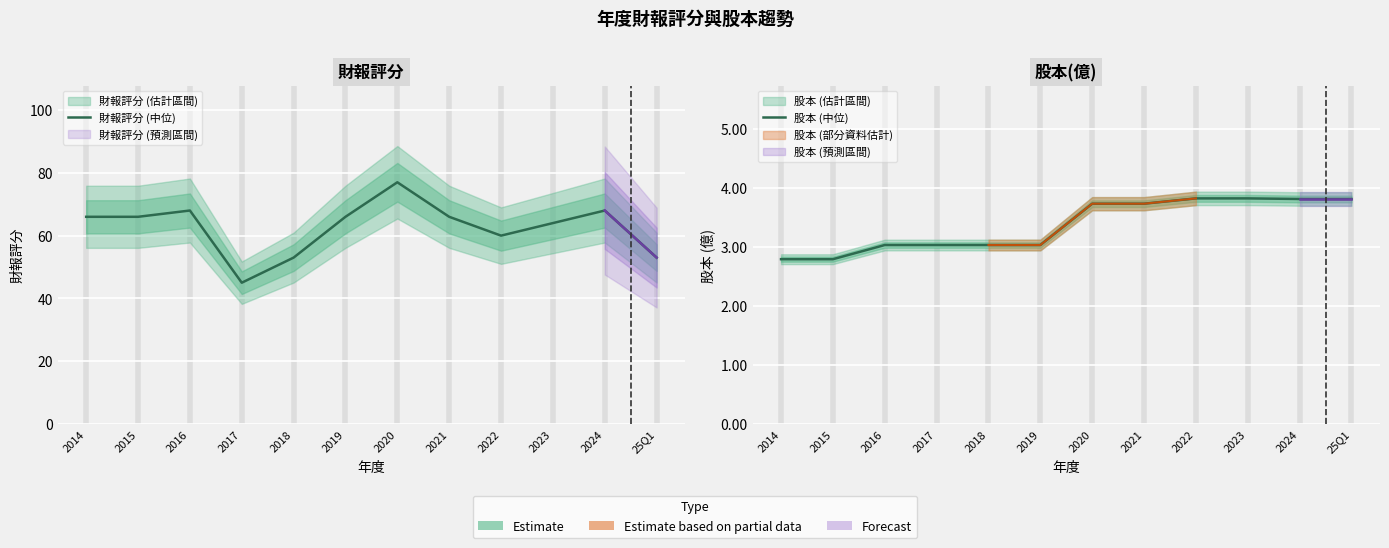

What is the difference between the 股本 (中位) values at 2015 and 2022?

1.0